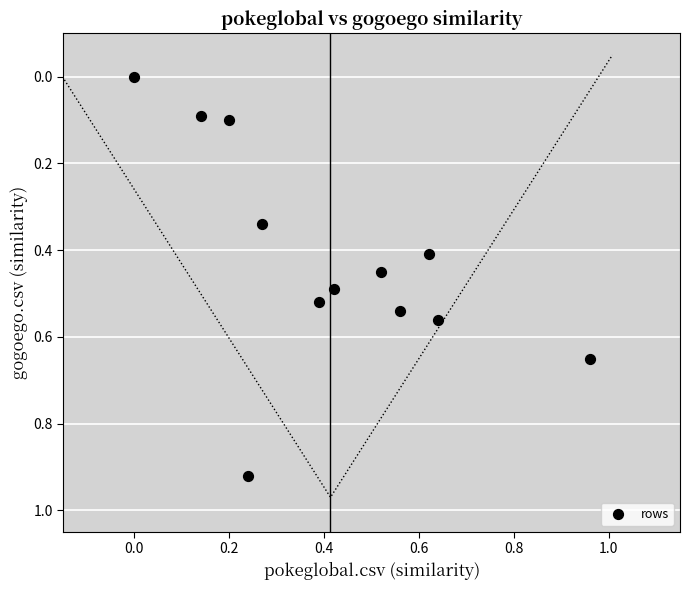

What is the average X value?

0.4